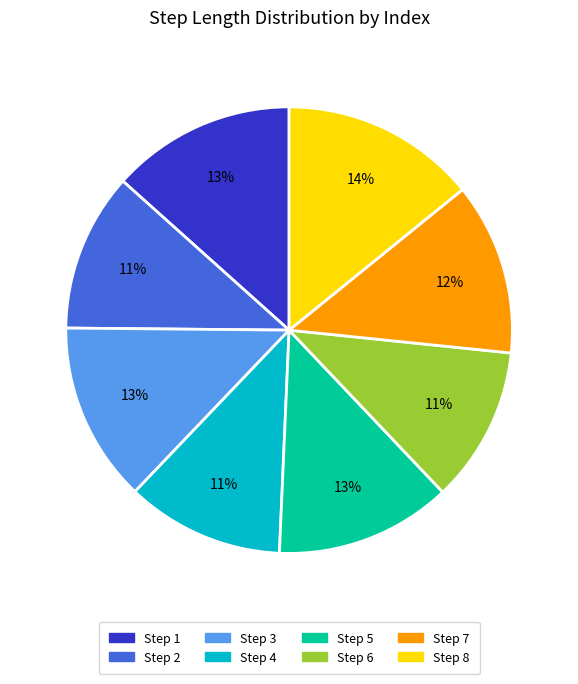

Which category has the biggest portion of the pie?

Step 8